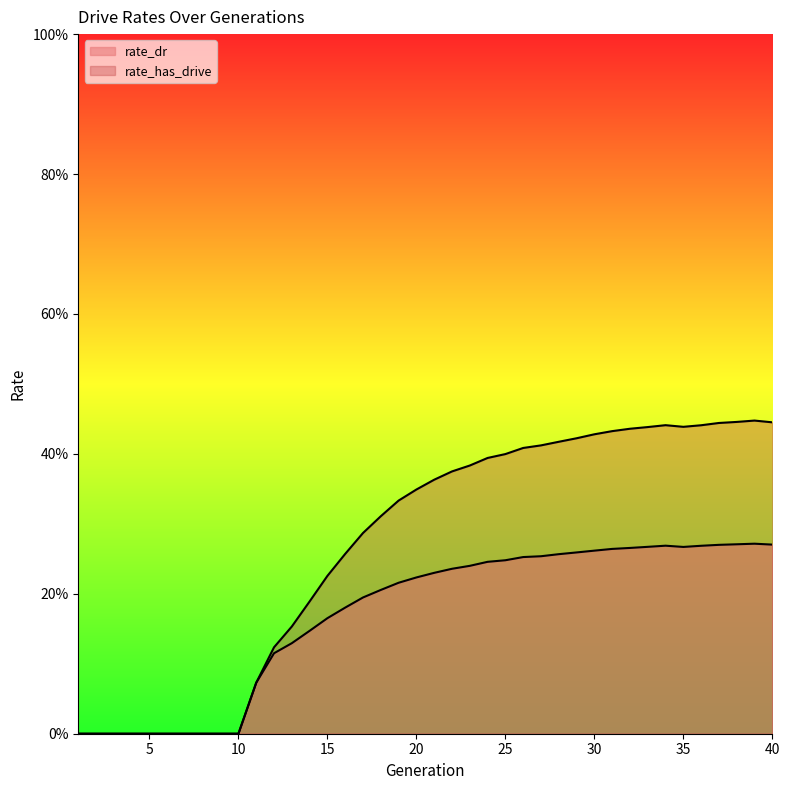

What is the value of the rate_has_drive point at the 26th from the left?

0.4